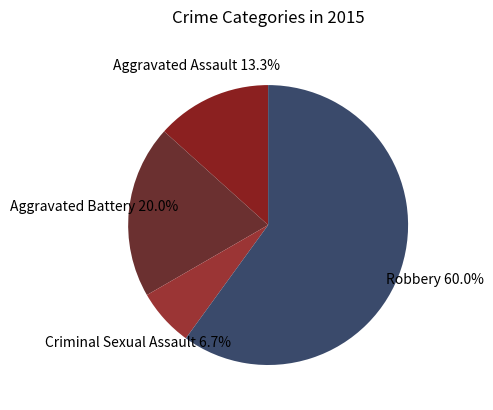

How many segments does this pie chart have?

4